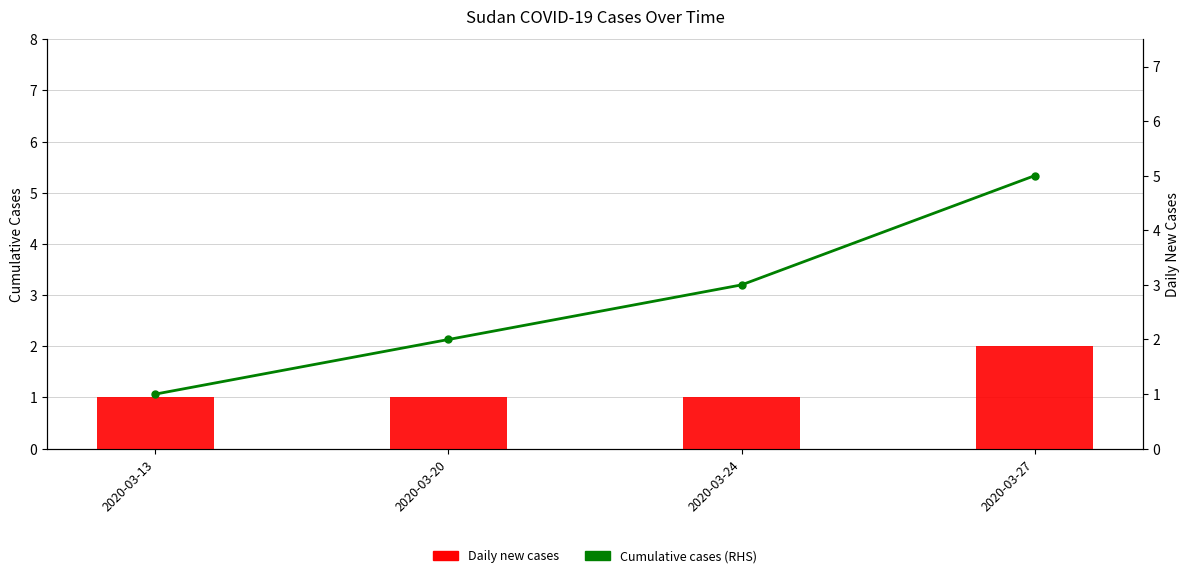

What is the value of the Cumulative cases bar at the 3rd from the left?

3